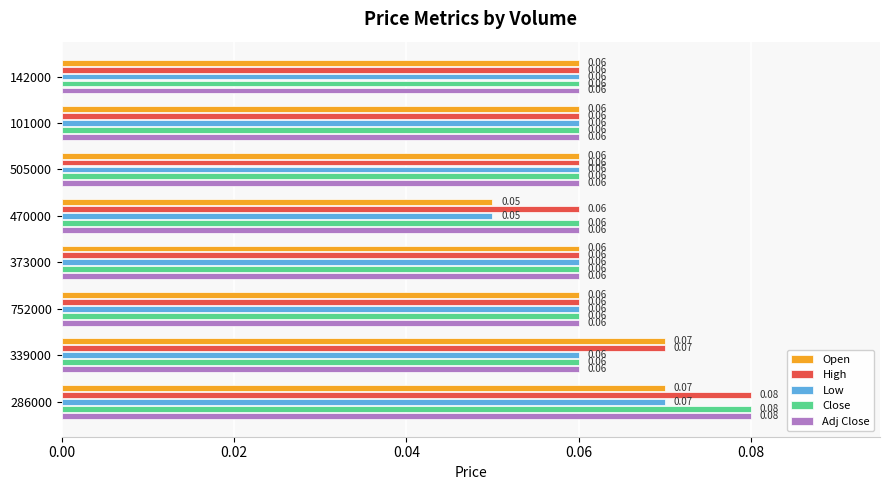

What is the total value across all series at 752000?

0.3